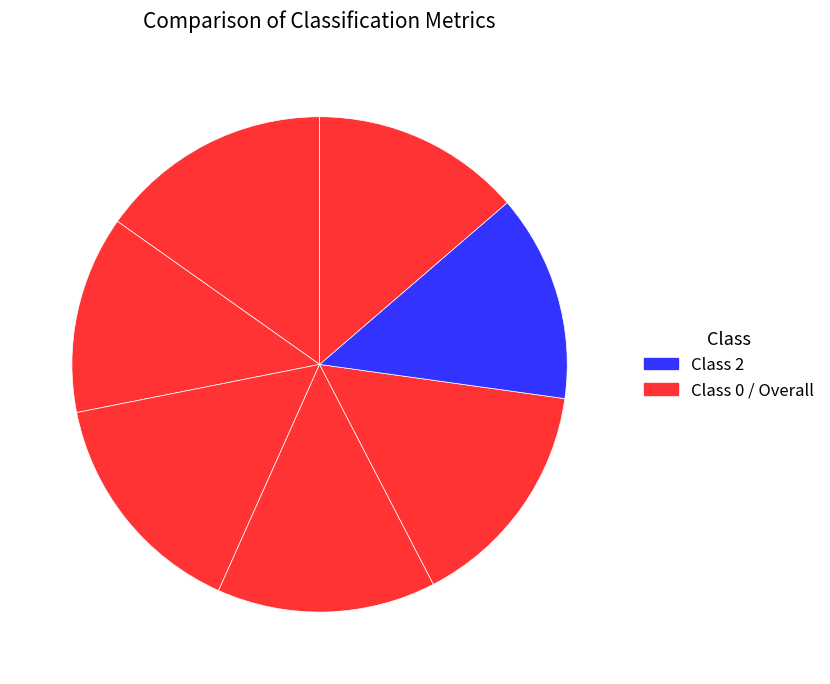

To the nearest percent, what is the difference between the largest and smallest slice percentages?

2%